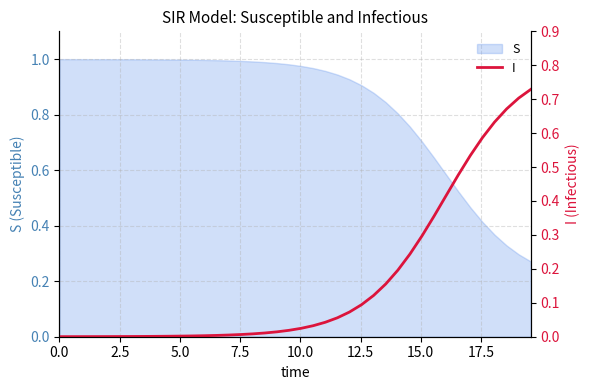

The chart shows a value of 0.0 at 22. True or false?

False